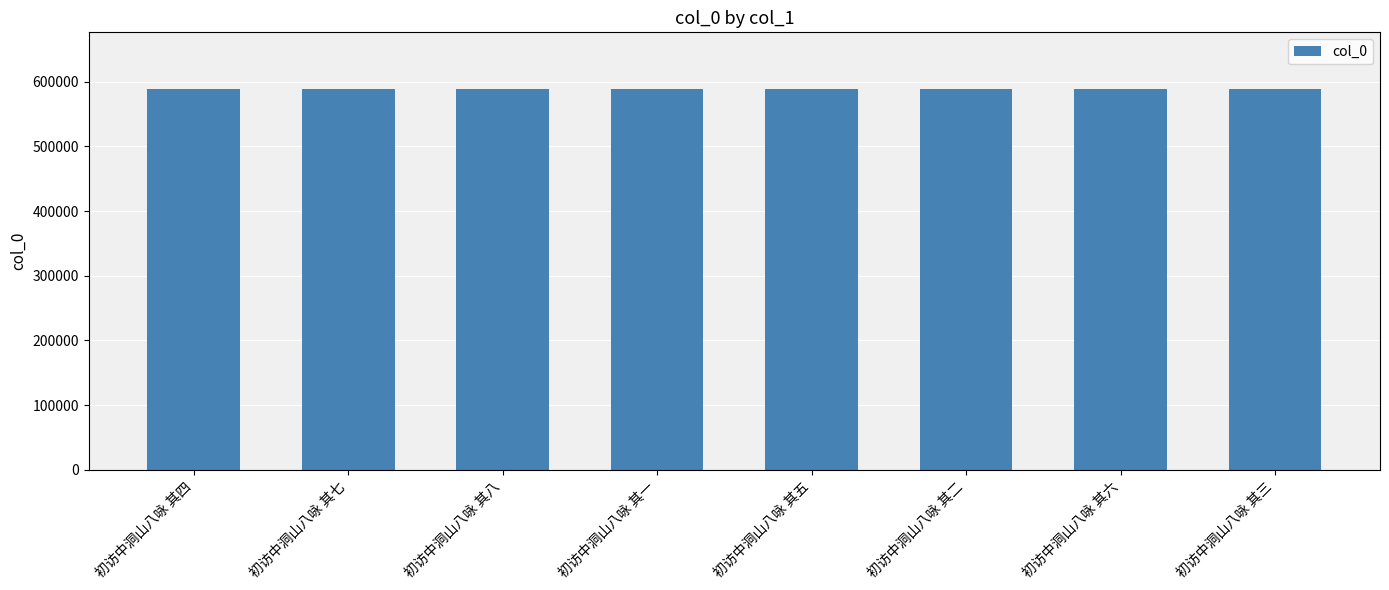

What is the label of the 8th bar from the left?

初访中洞山八咏 其三